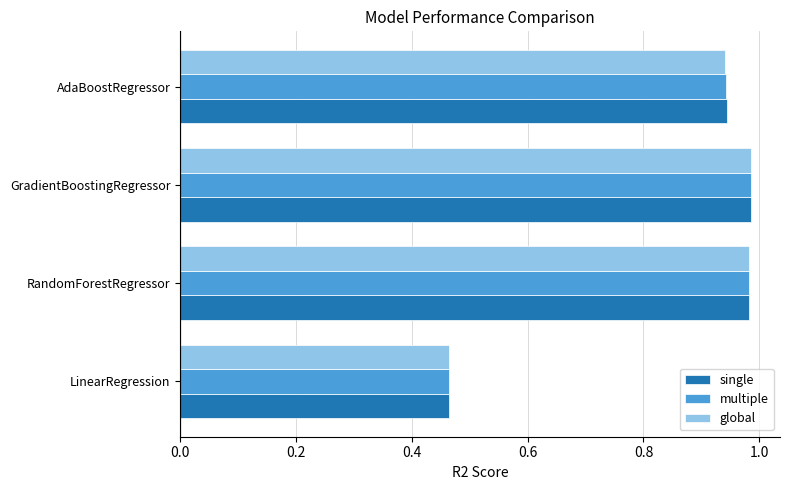

What is the total value across all series at RandomForestRegressor?

2.9